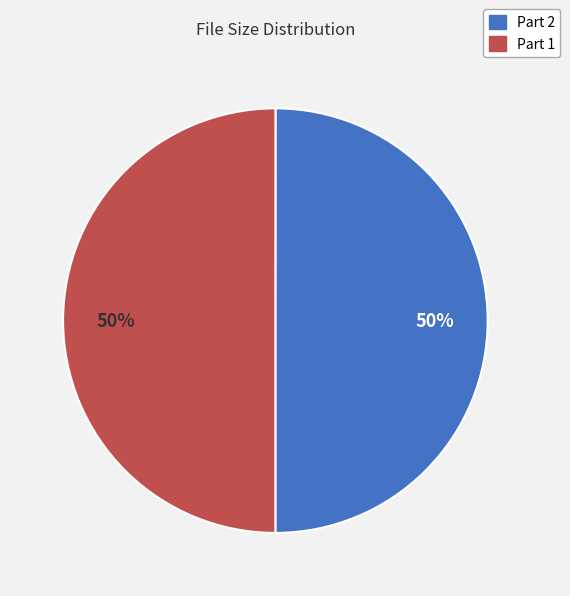

To the nearest percent, what is the average slice percentage?

50%